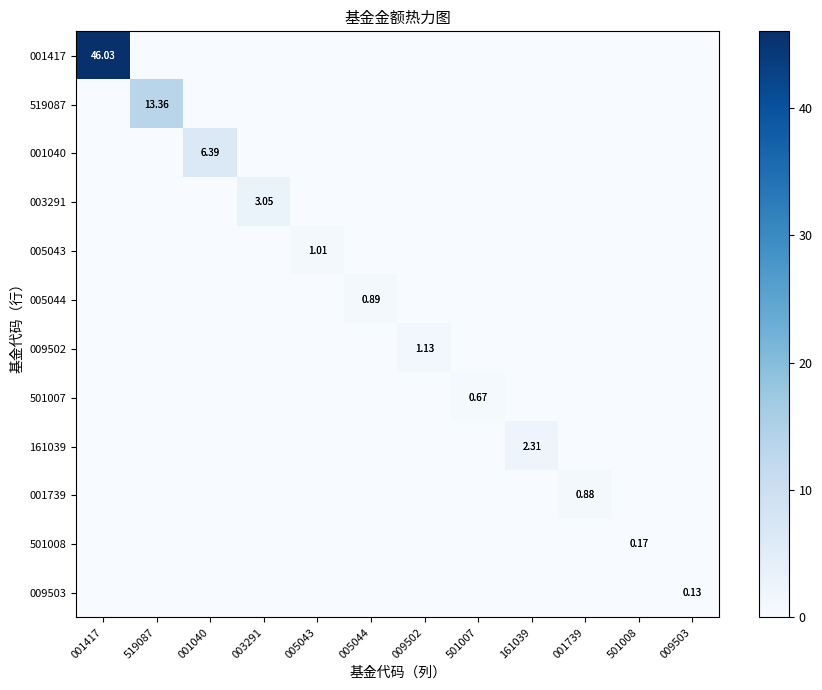

At 501008, list the series in order from smallest to largest.

001417, 519087, 001040, 003291, 005043, 005044, 009502, 501007, 161039, 001739, 009503, 501008